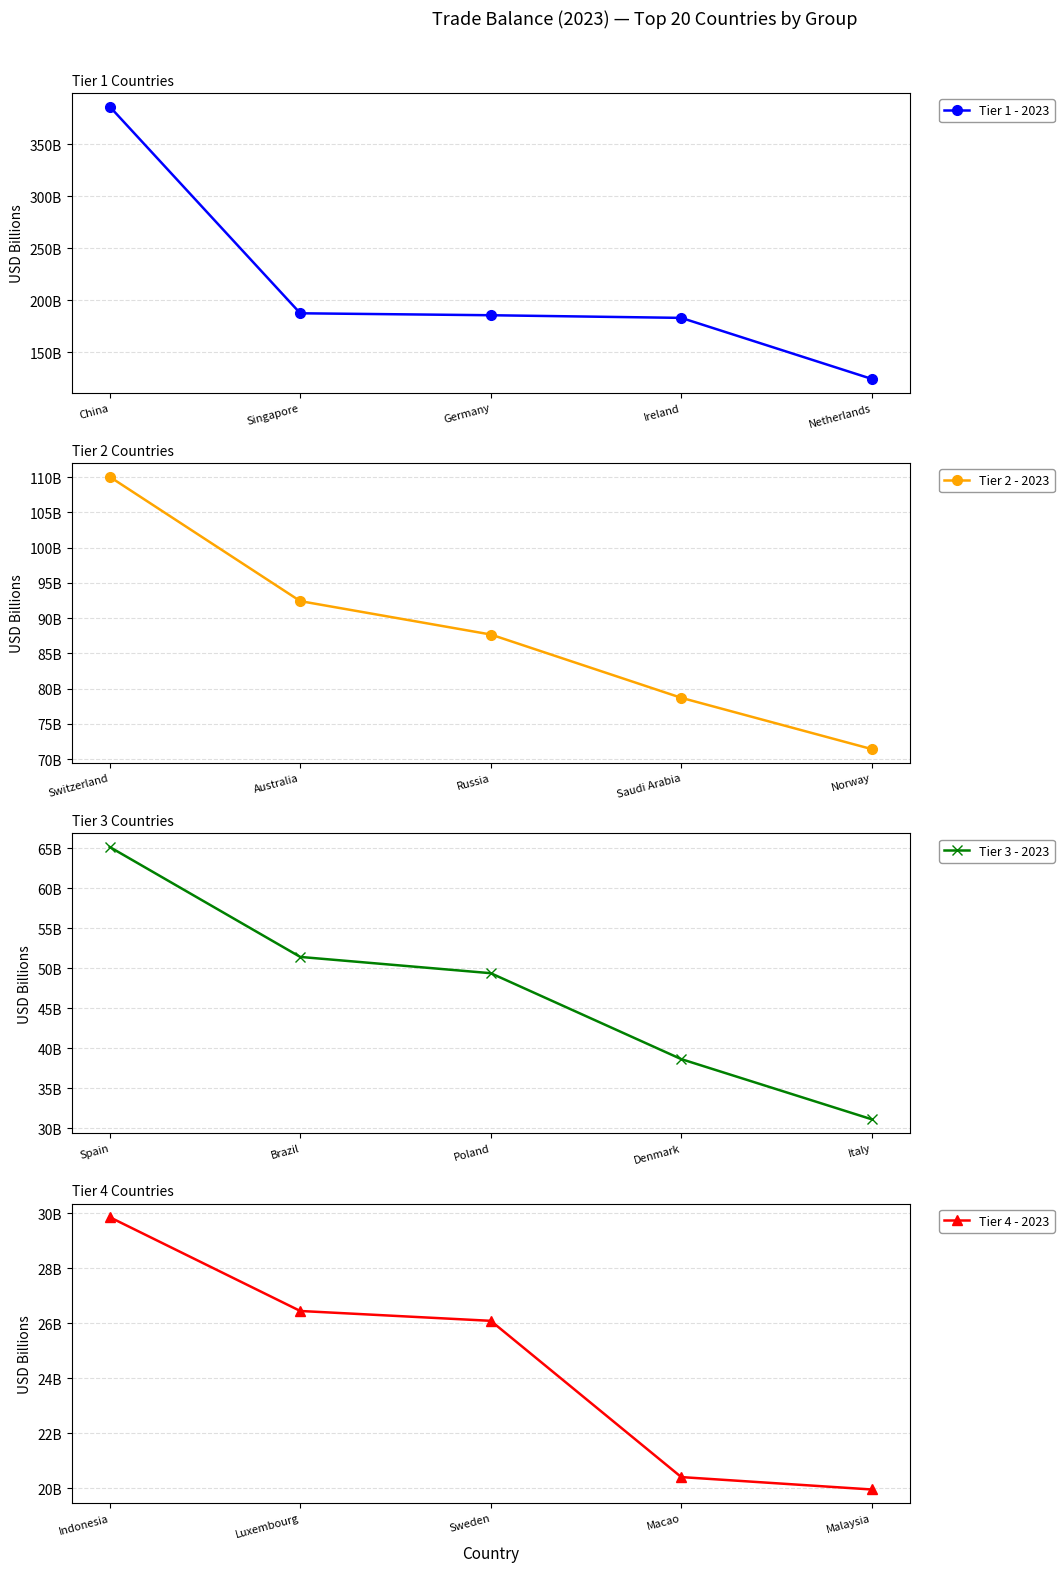

Reading left to right, list all the values displayed in this chart.

Tier 1 - 2023: 386.0	187.3	185.5	182.9	124.2
Tier 2 - 2023: 110.1	92.4	87.7	78.7	71.4
Tier 3 - 2023: 65.2	51.4	49.4	38.7	31.1
Tier 4 - 2023: 29.9	26.4	26.1	20.4	20.0